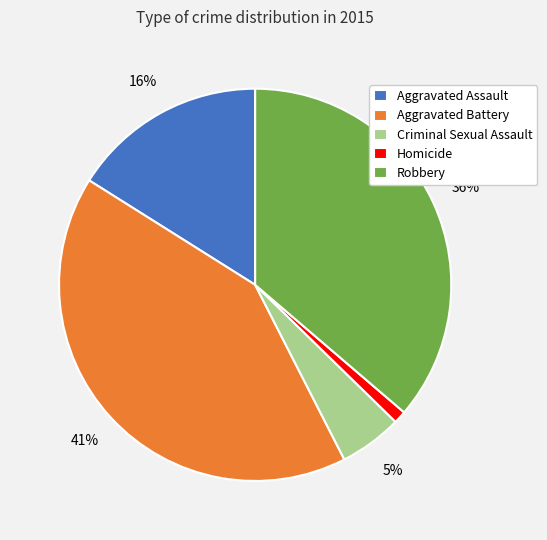

True or false: Aggravated Battery accounts for 41% of the total.

True